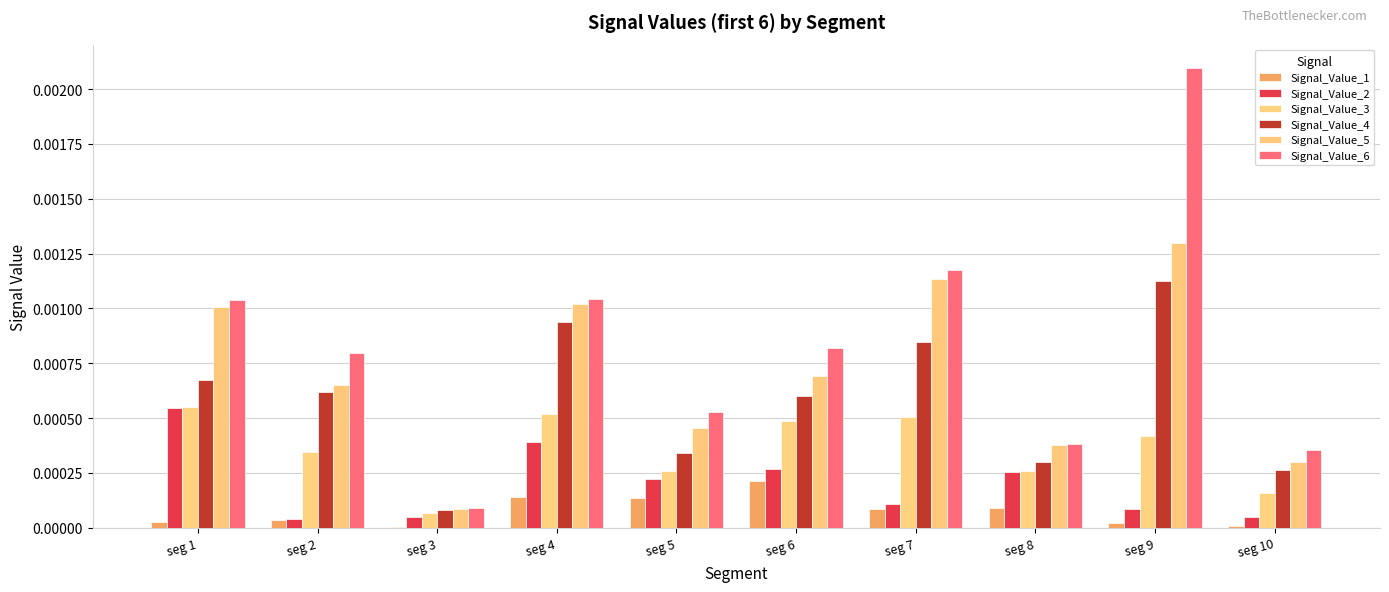

The Signal_Value_6 series shows 0.0 at seg 3. True or false?

False